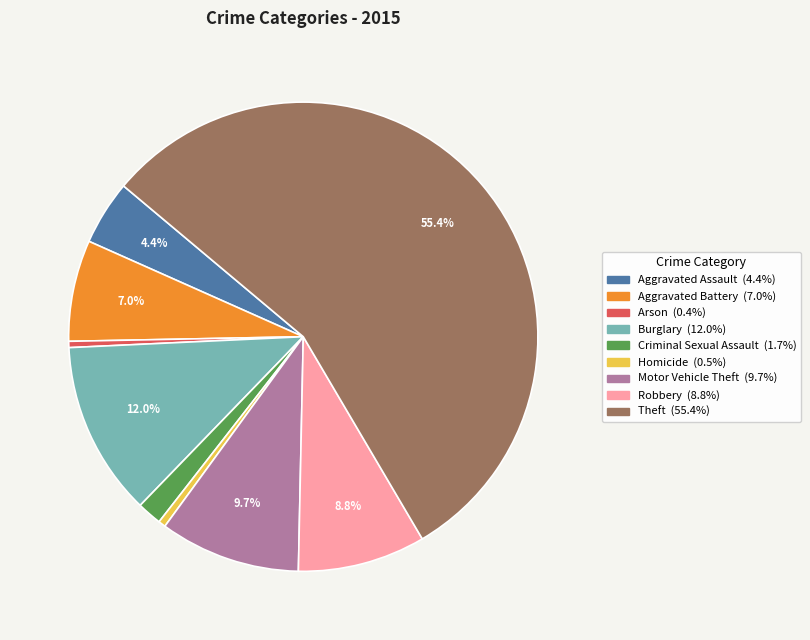

Between Burglary and Motor Vehicle Theft, which is larger?

Burglary